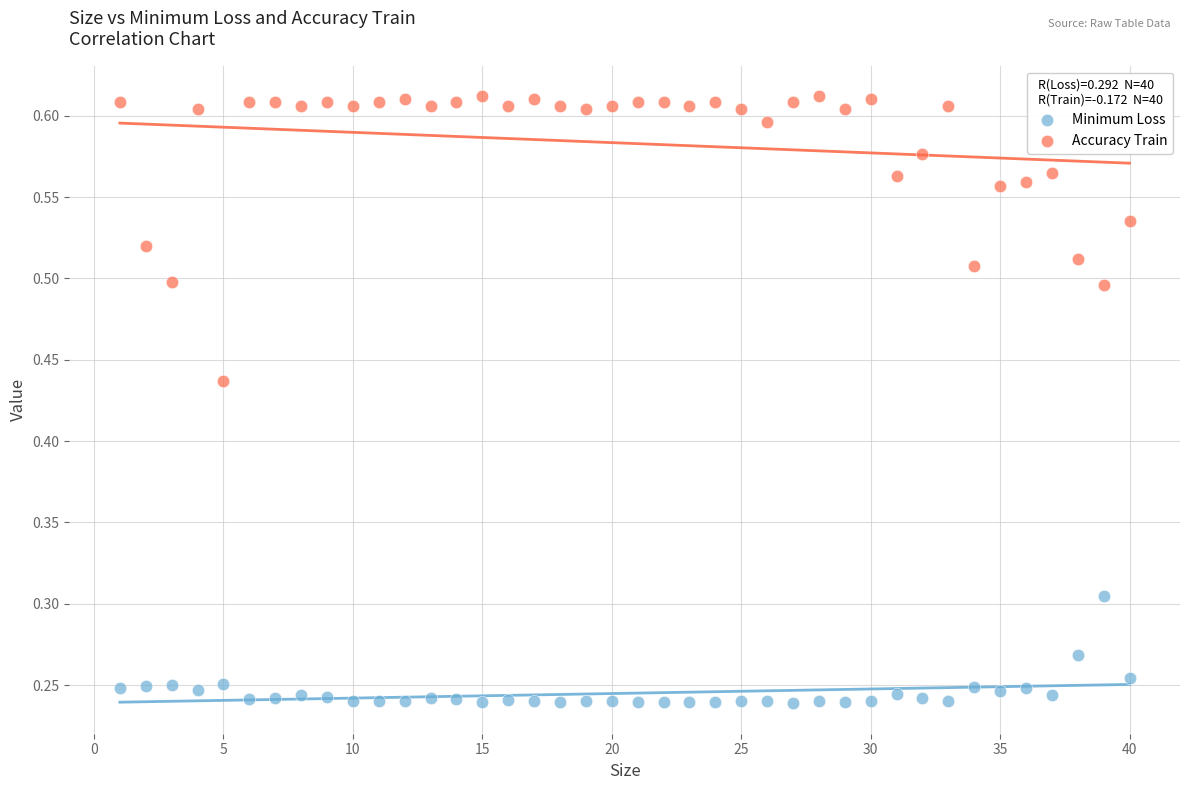

What is the X range (max minus min) for the scatter plot?

39.0